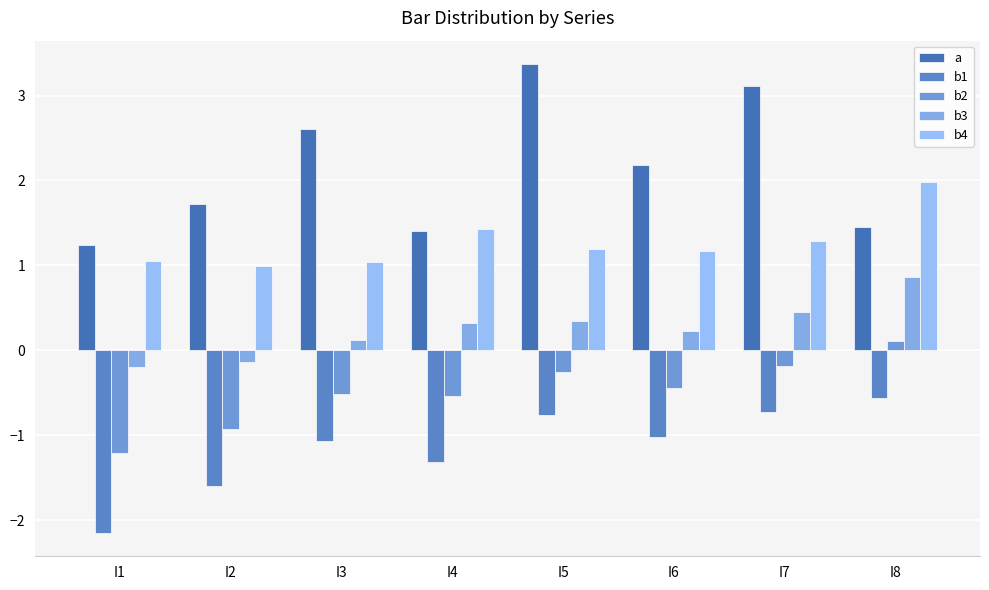

What is the value of the b4 bar at the 1st from the left?

1.1